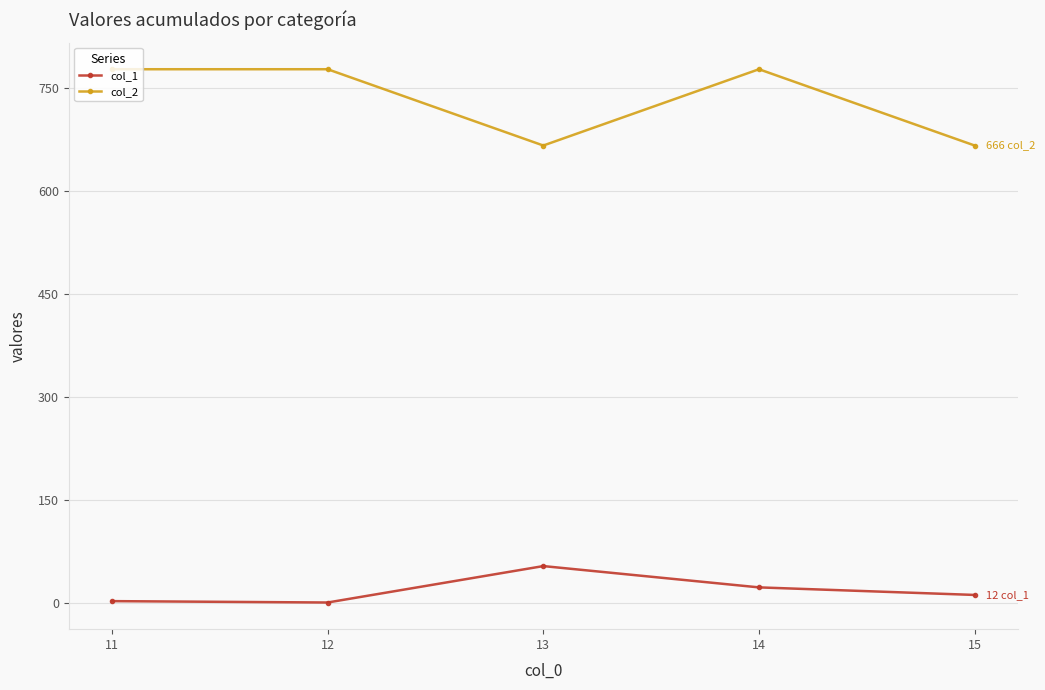

What is the average value of the col_1 series?

19